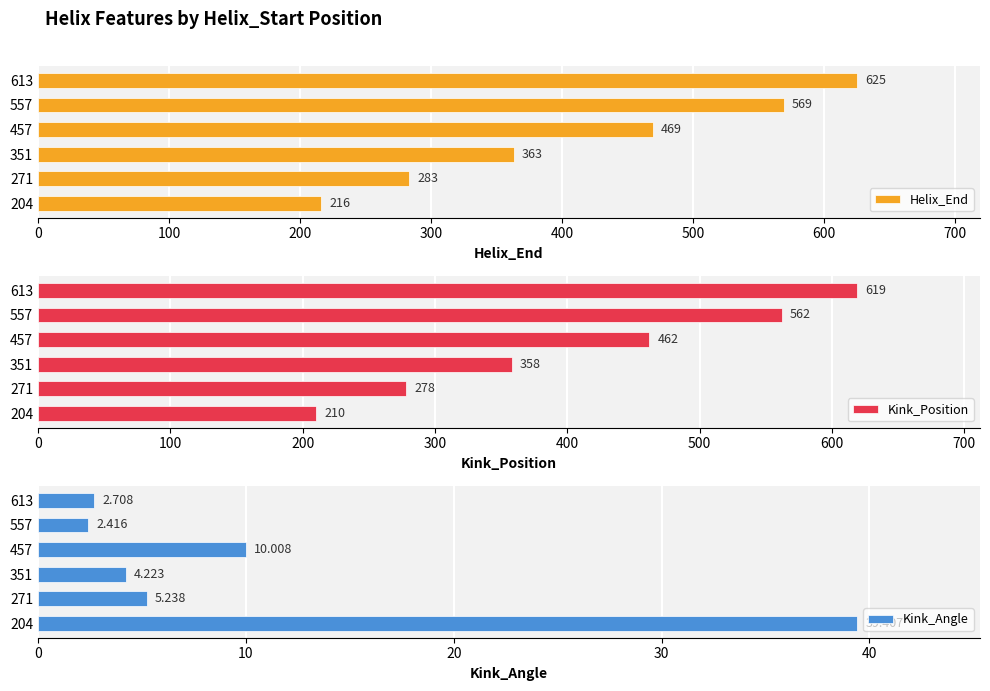

What is the value of the Helix_End bar at the 5th from the left?

569.0